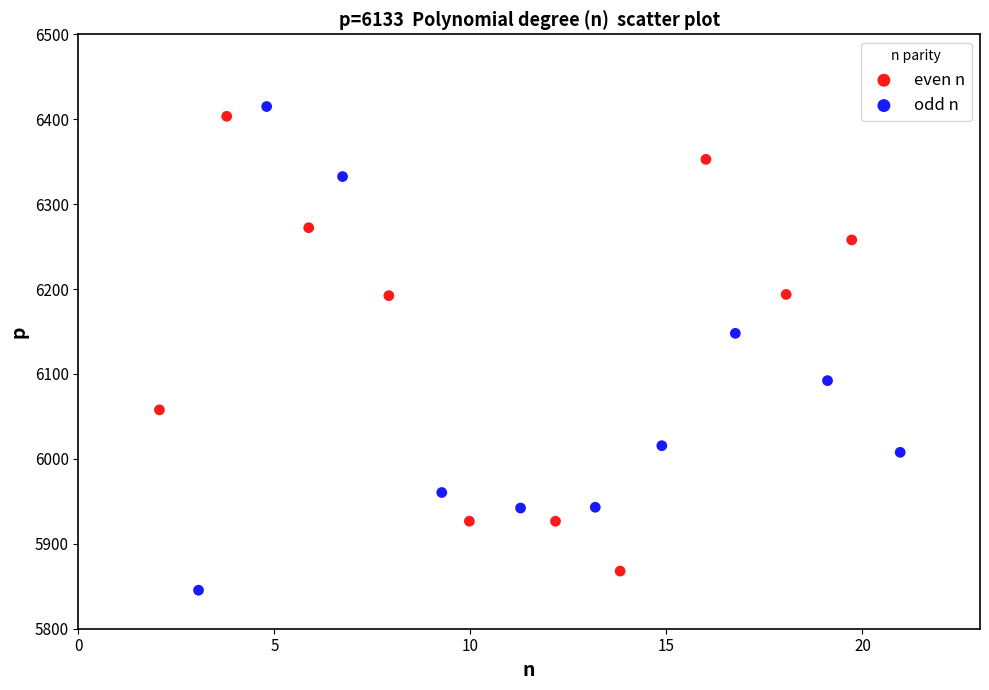

What are all the series names shown in the legend?

even n, odd n